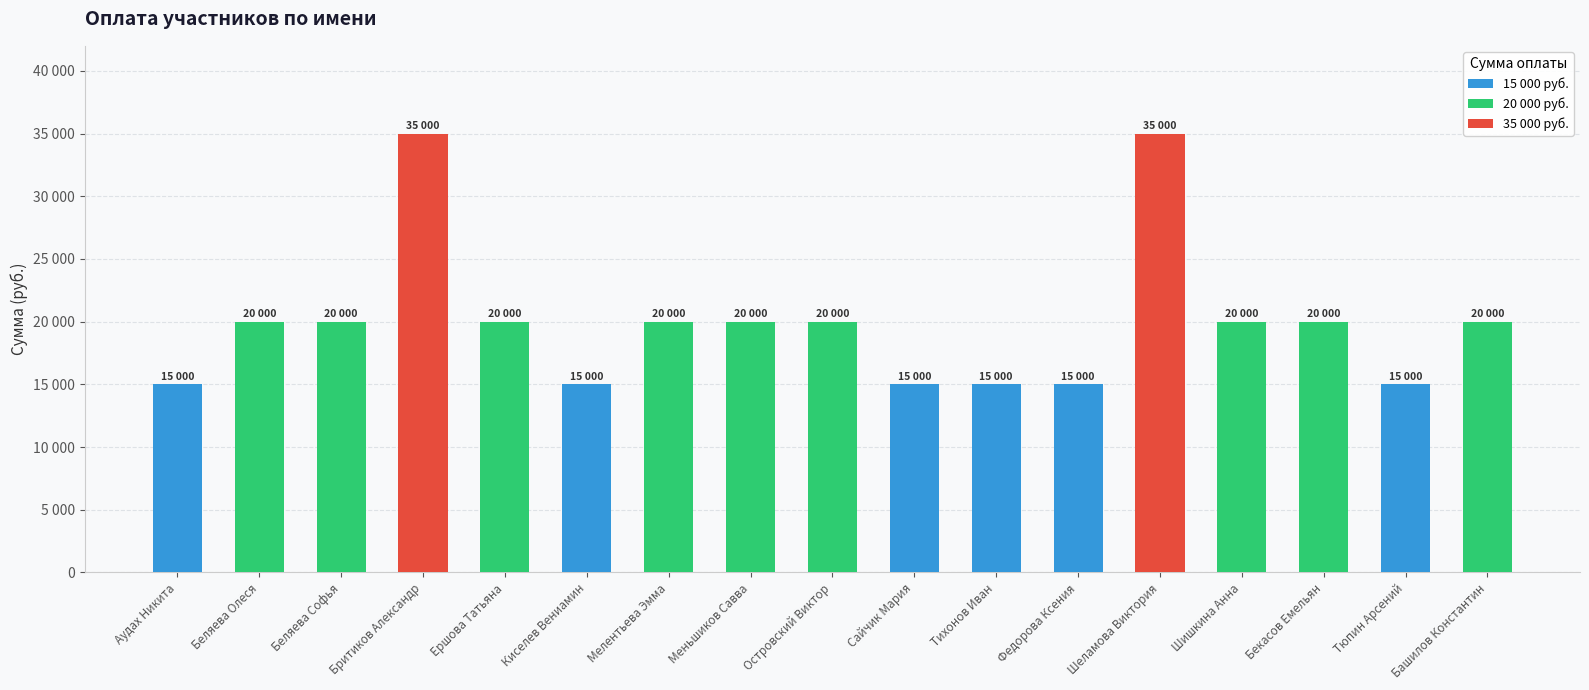

What position from the right is Тюпин Арсений?

2